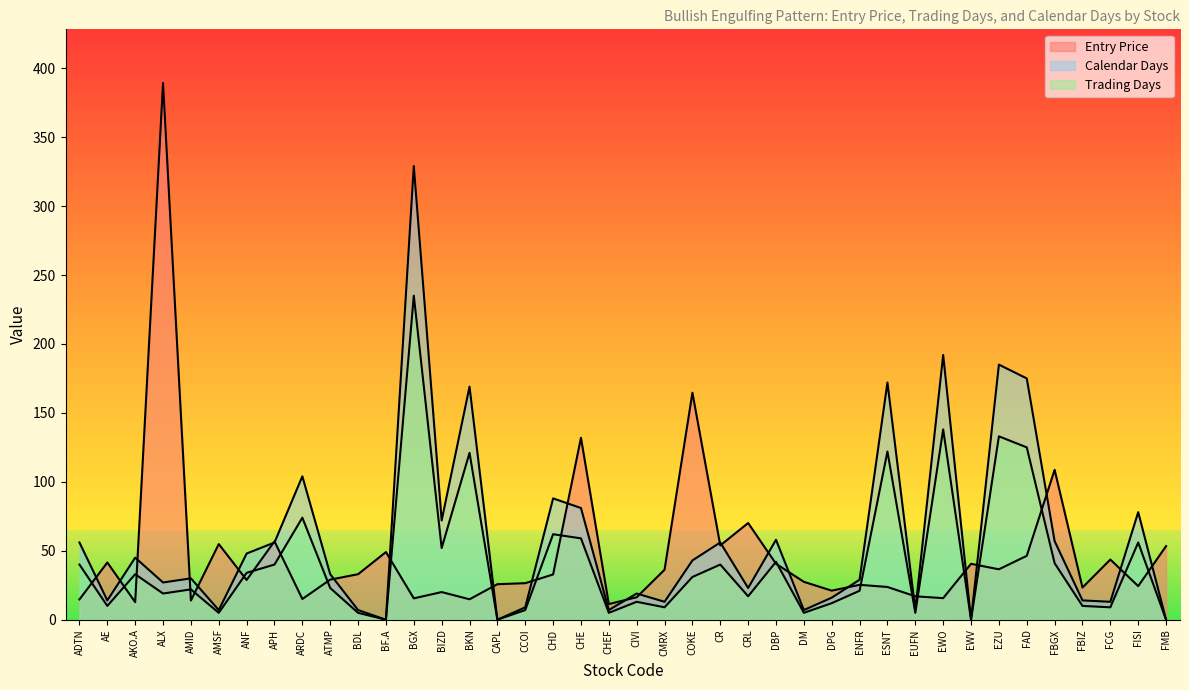

At which category does Entry Price reach its first local valley?

AKO.A